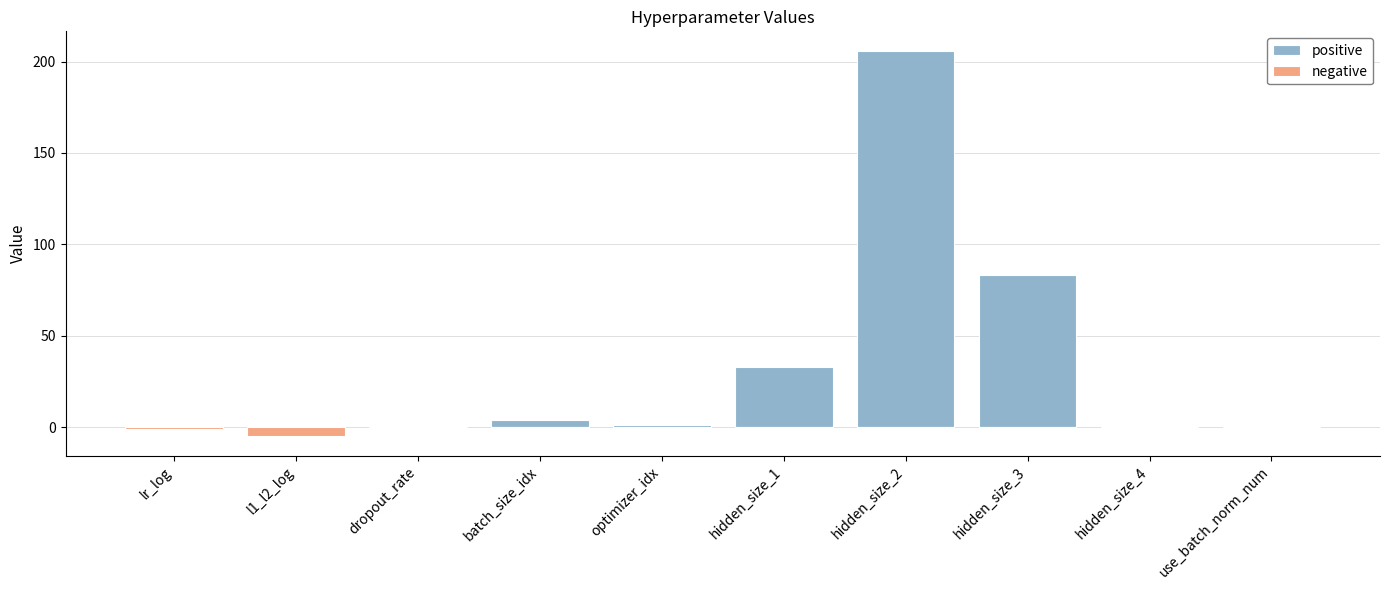

Is it true that positive equals 11.4 at hidden_size_1?

False